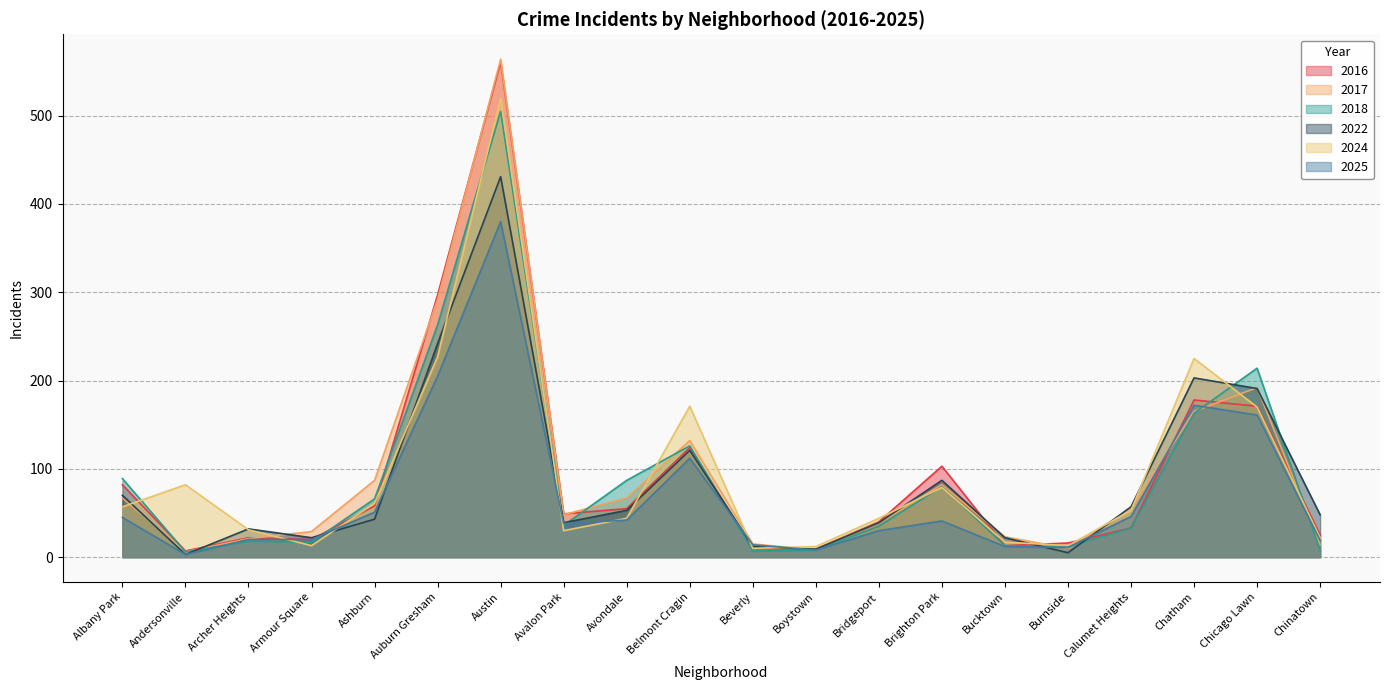

At which label does 2024 reach its minimum?

Beverly